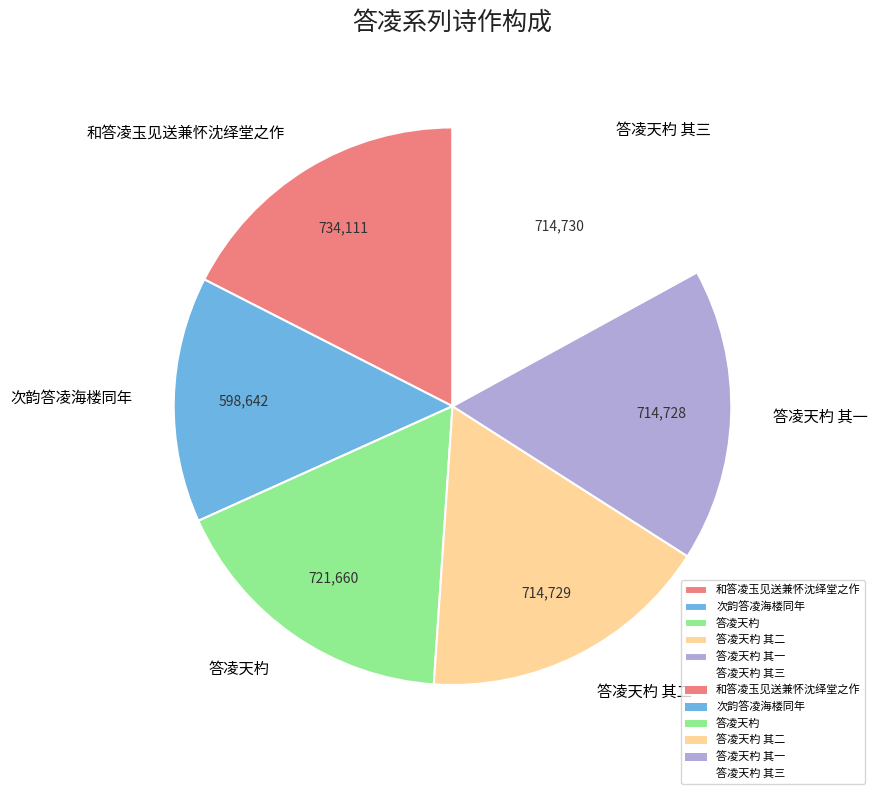

True or false: 次韵答凌海楼同年 accounts for 14% of the total.

True